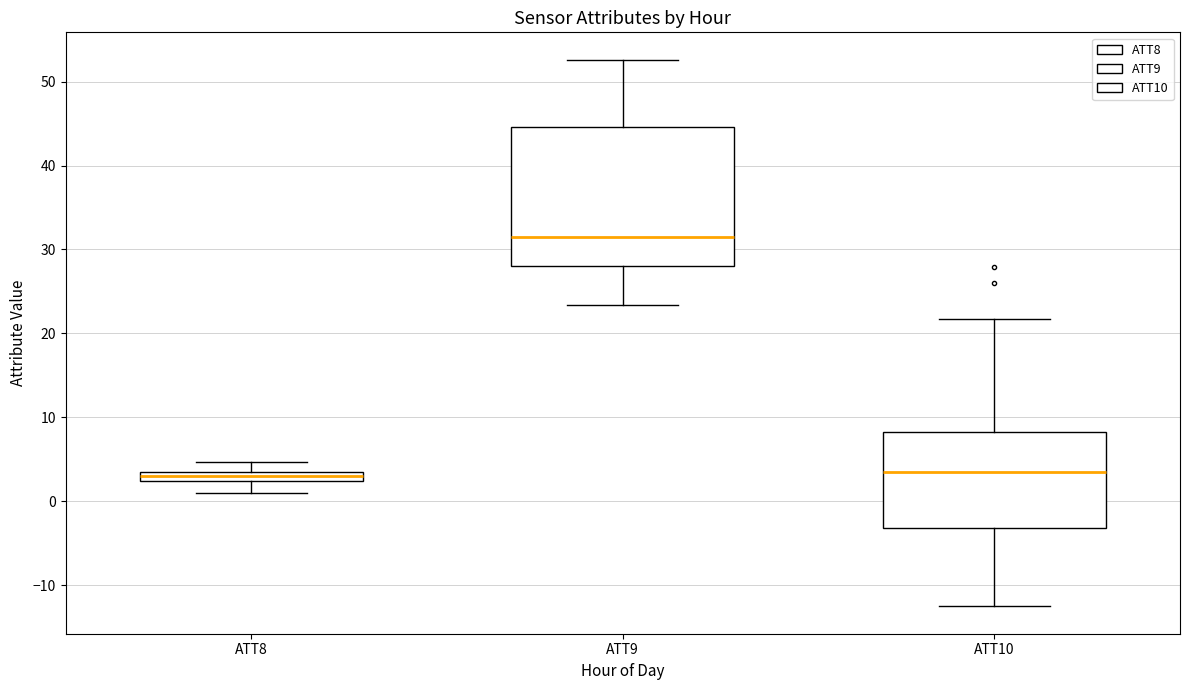

Which box has the highest median line?

ATT9